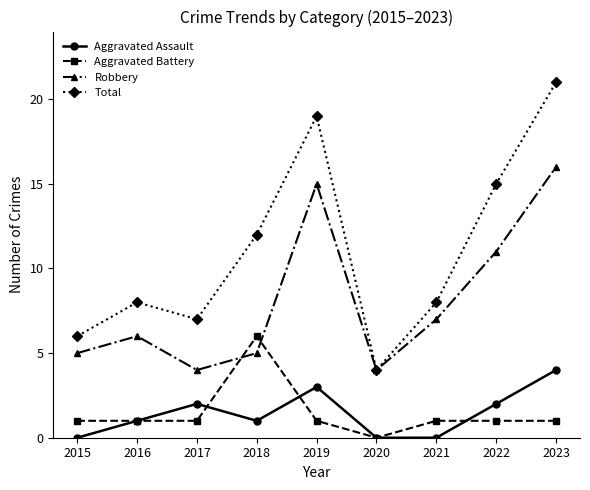

True or false: Aggravated Assault and Aggravated Battery intersect in this chart.

True